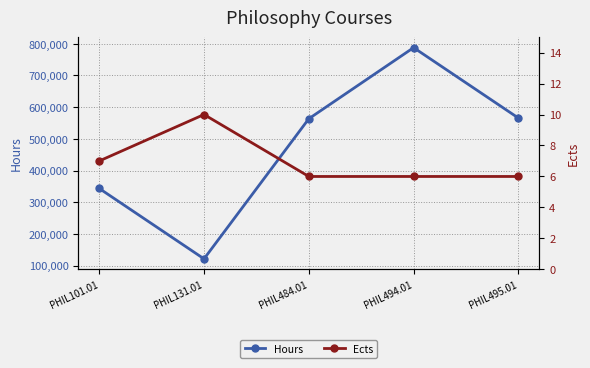

The Hours series shows 563434 at PHIL484.01. True or false?

True